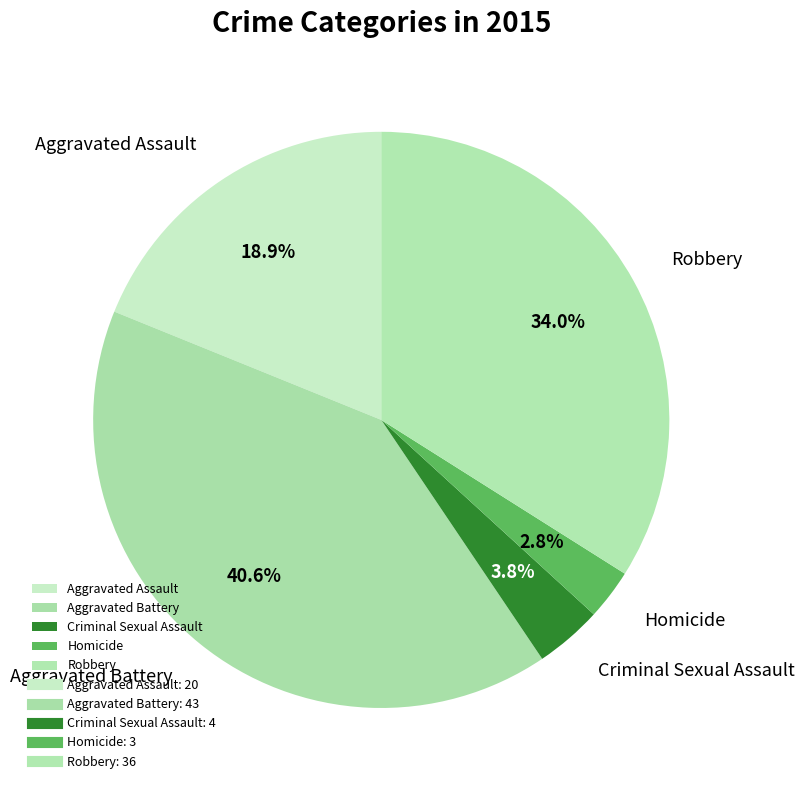

What percentage is the Homicide slice, to the nearest percent?

3%